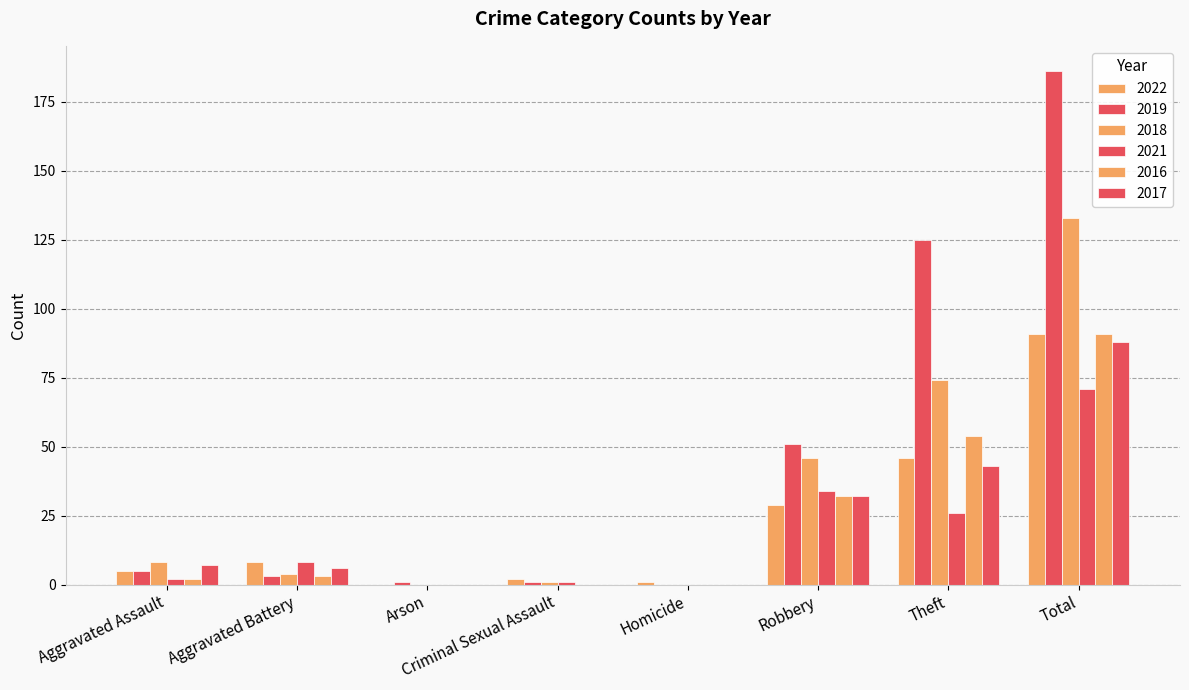

Count the number of categories in the chart.

8